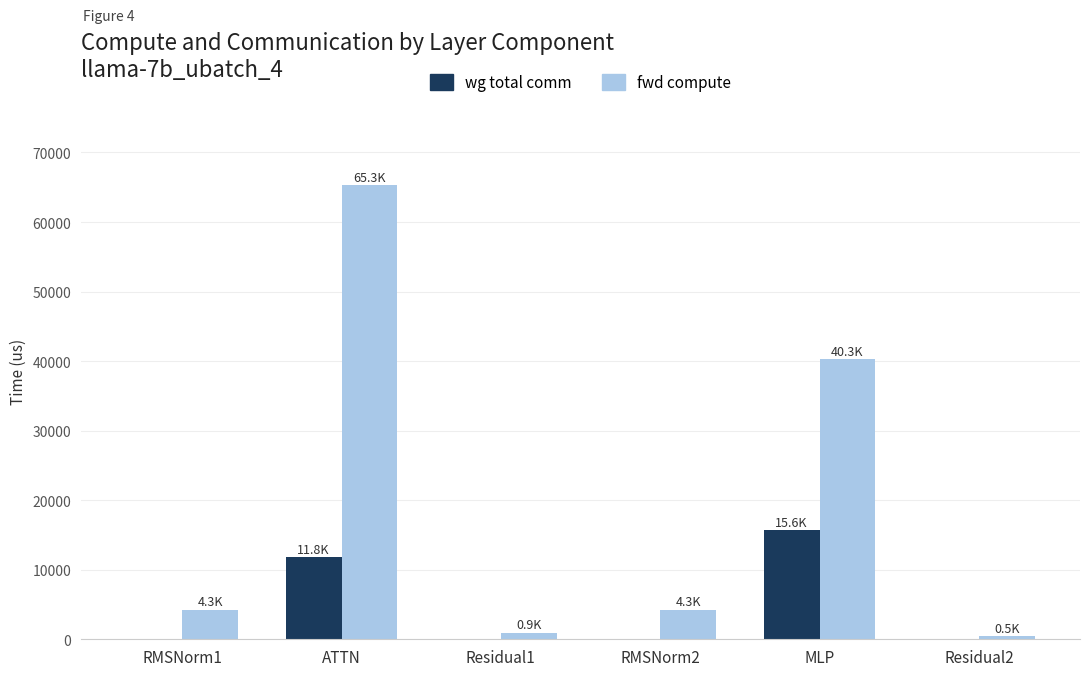

How many values in the fwd compute series exceed 4264?

4